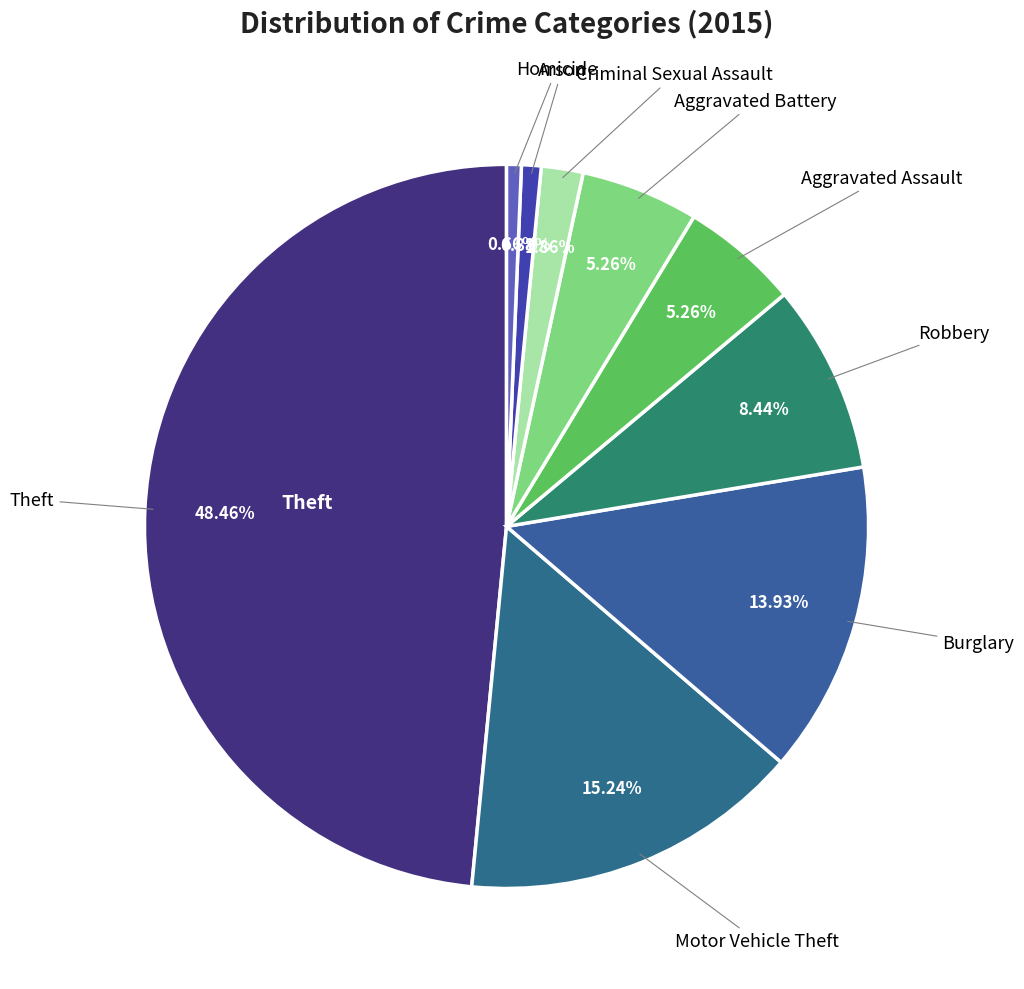

How many segments does this pie chart have?

9